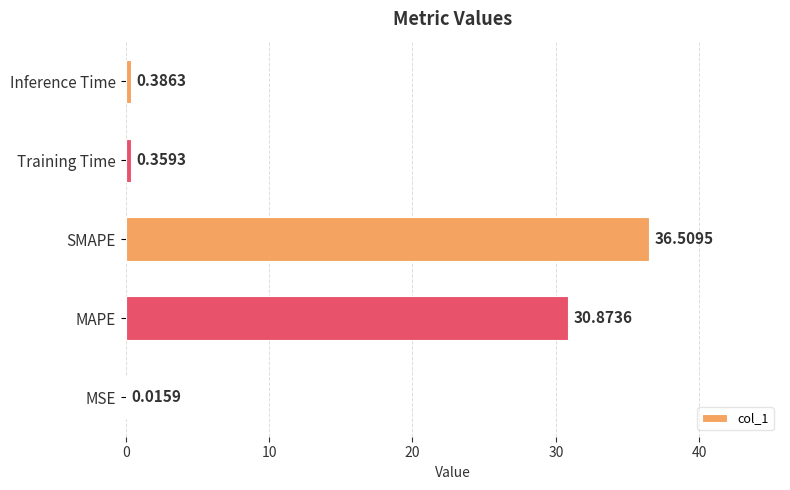

Which has a higher value, Inference Time or Training Time?

Inference Time